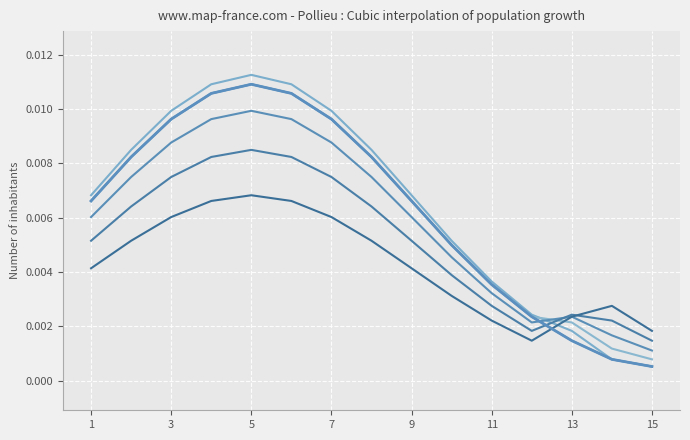

Does the chart display data point markers on the line(s)?

No